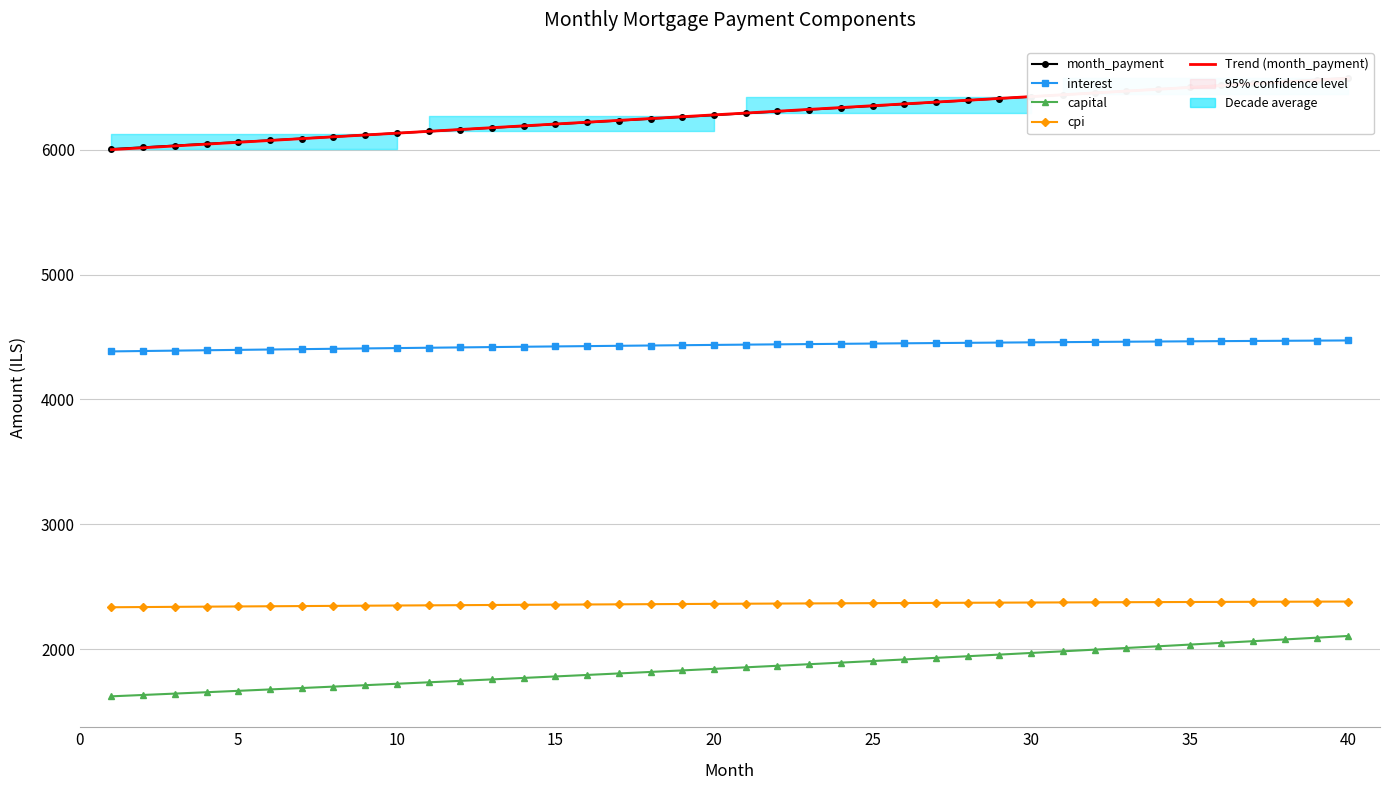

True or false: capital and month_payment cross at least once.

False